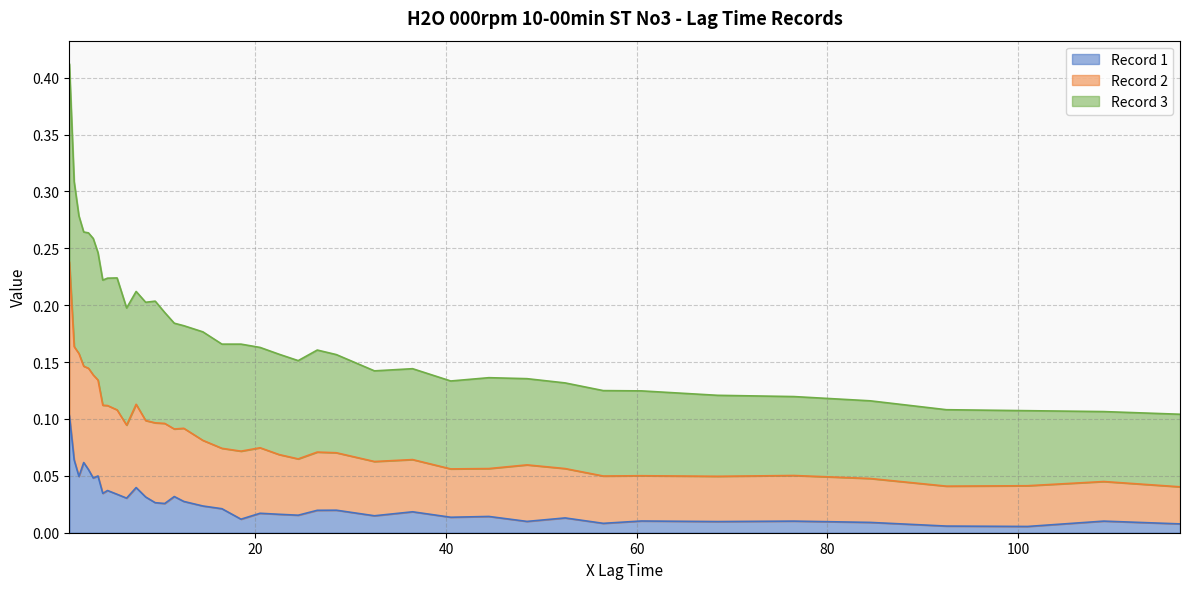

What are all the series names shown in the legend?

Record 1, Record 2, Record 3